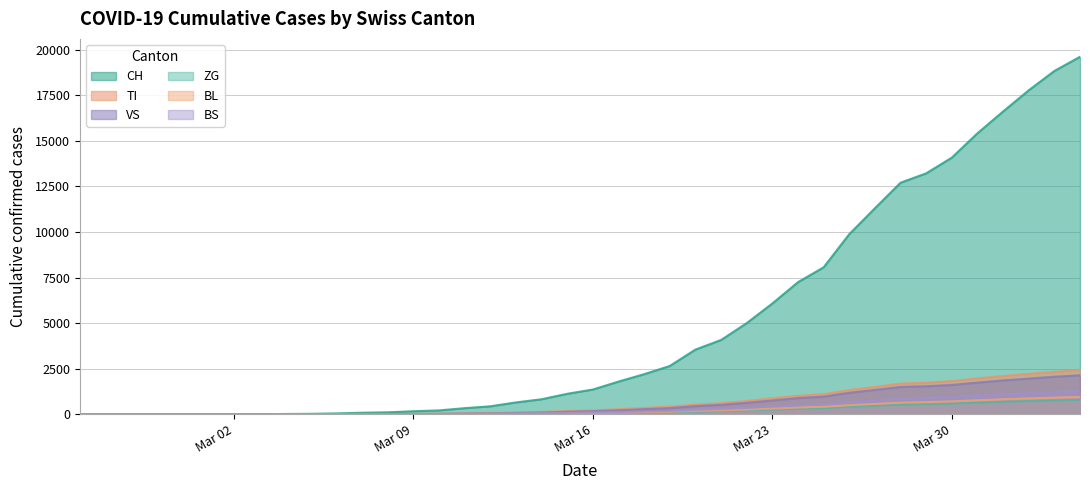

What is the spread (max minus min) of values at 2020-03-21?

3898